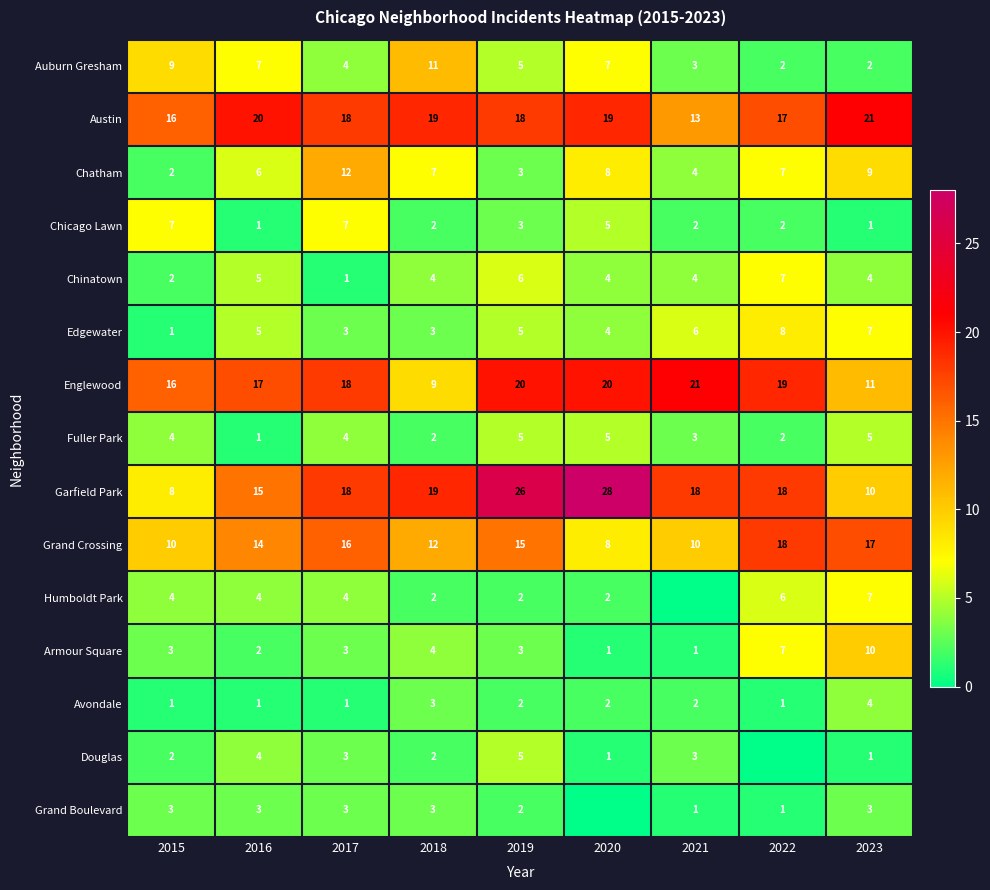

The Fuller Park series shows 5 at 2021. True or false?

False